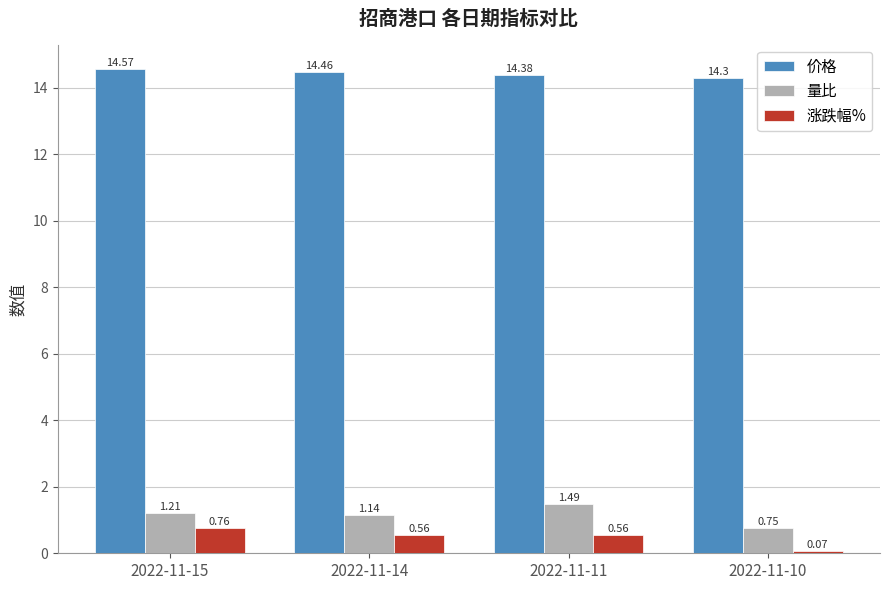

At how many categories does at least one series exceed 5?

4